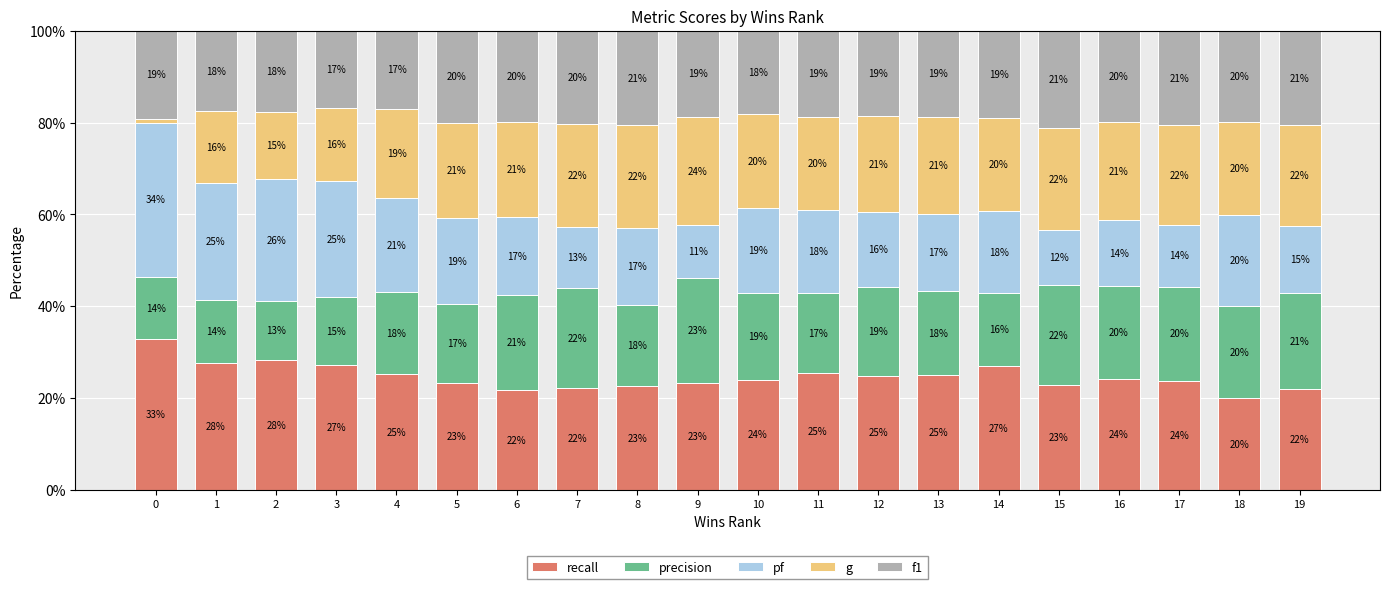

What is the total value across all series at 18?

100.0